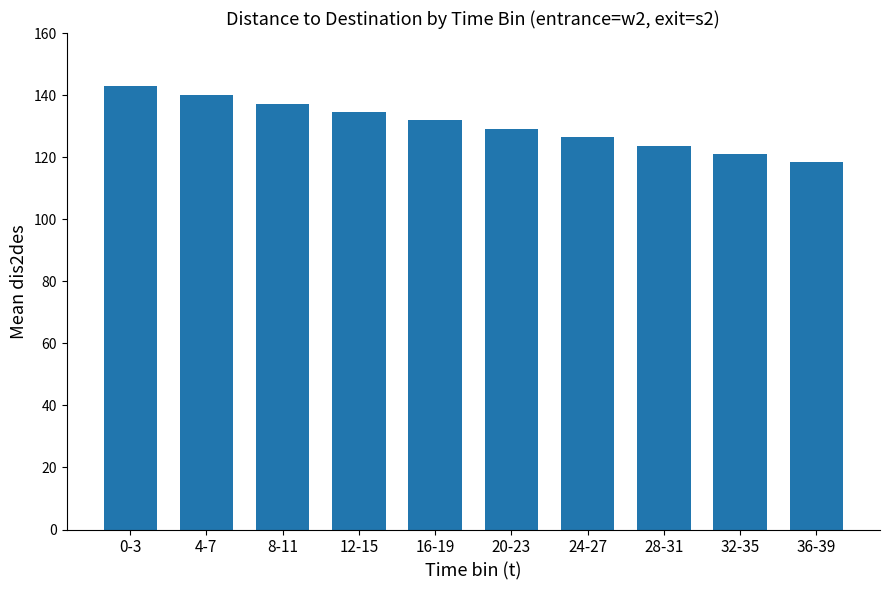

How many categories are shown in the chart?

10